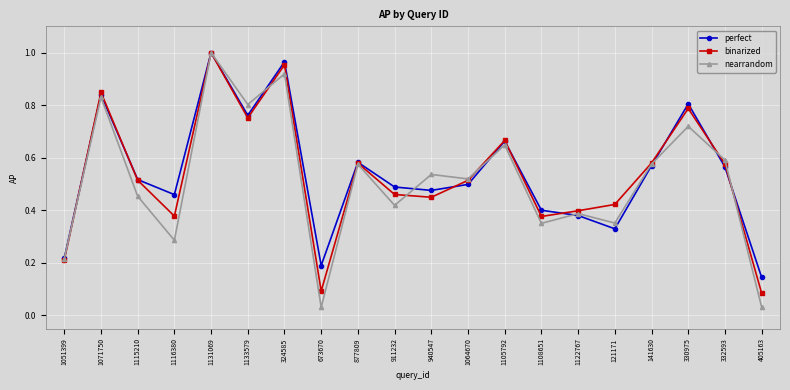

Between 1071750 and 1133579, which series saw the biggest shift?

binarized